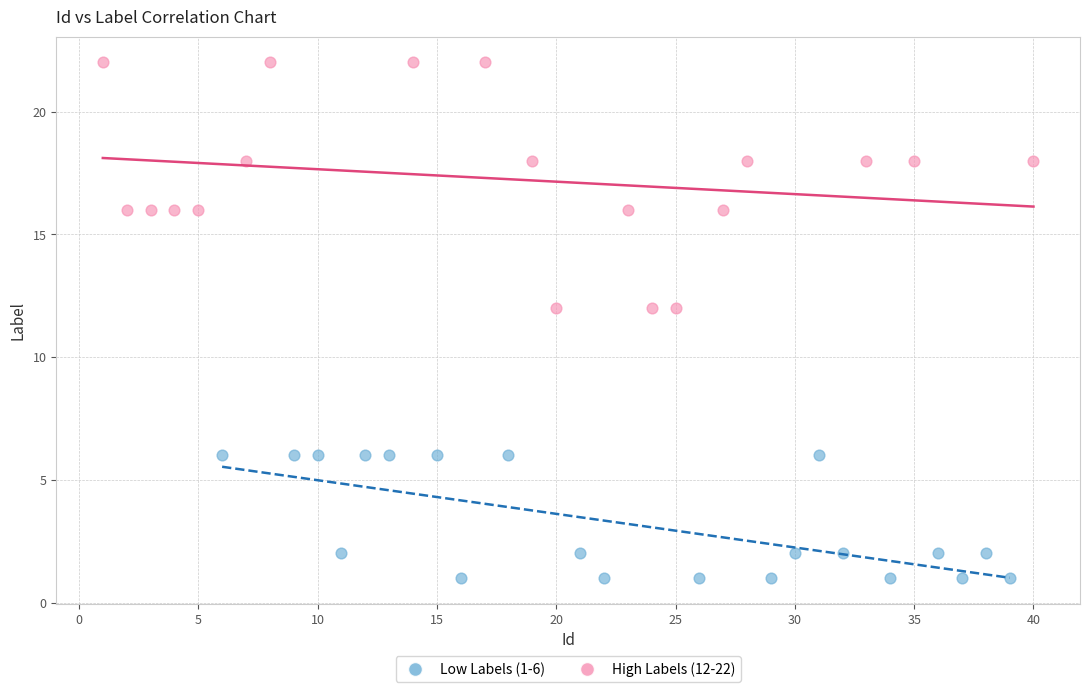

Which series reaches the maximum Y coordinate?

High Labels (12-22)